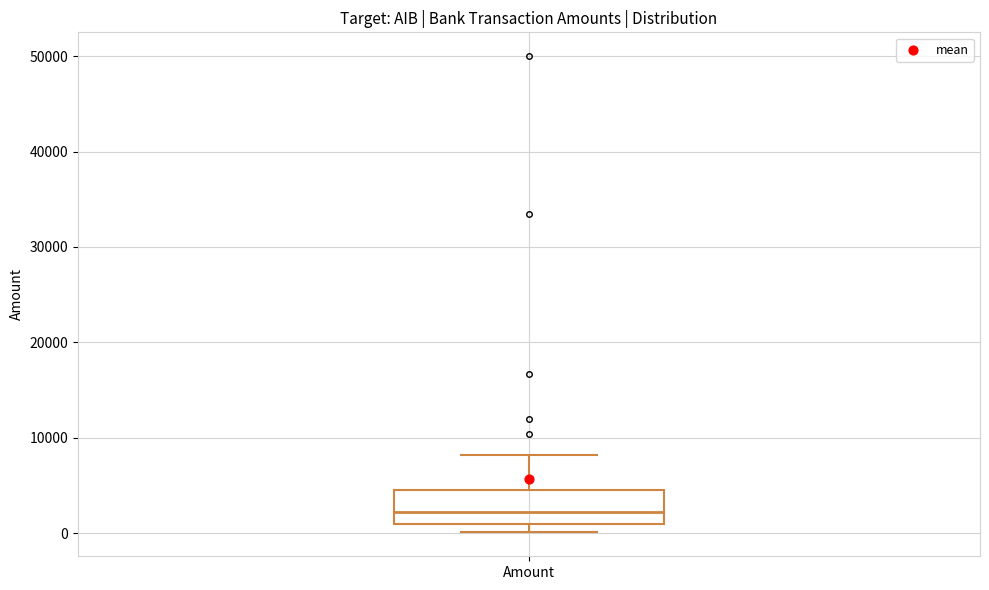

Transcribe this box plot: give where the median line is, the range the box spans, and where the two whiskers end, as read against the y-axis. The values are not printed on the chart, so give them approximately, as read against the axis.

median 2000, box 1000 to 5000, whiskers 0 to 8000